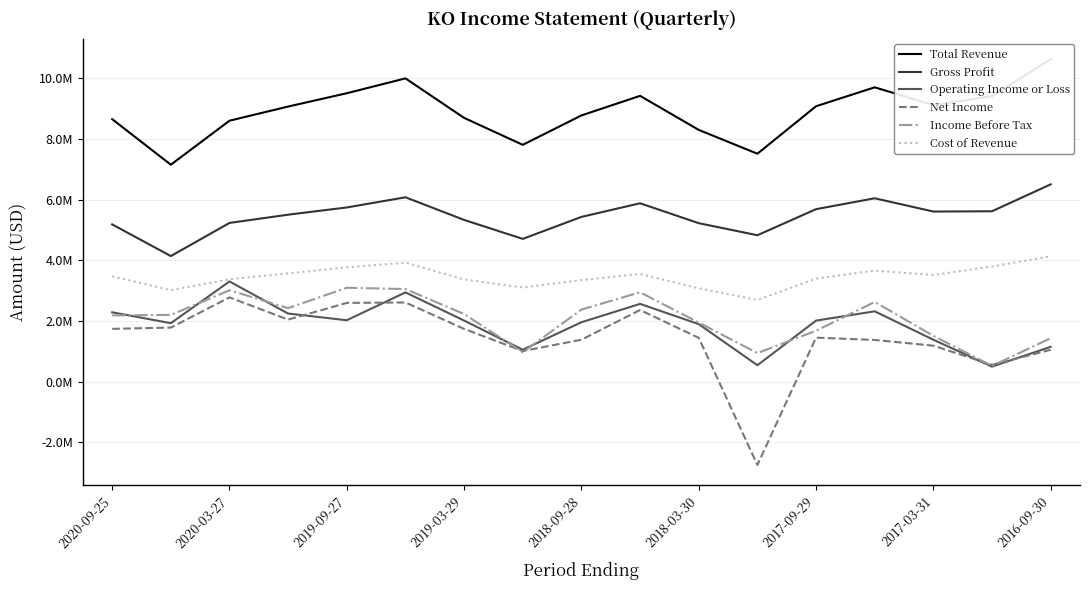

What is the difference between the maximum and second lowest values in the Income Before Tax series?

2155000